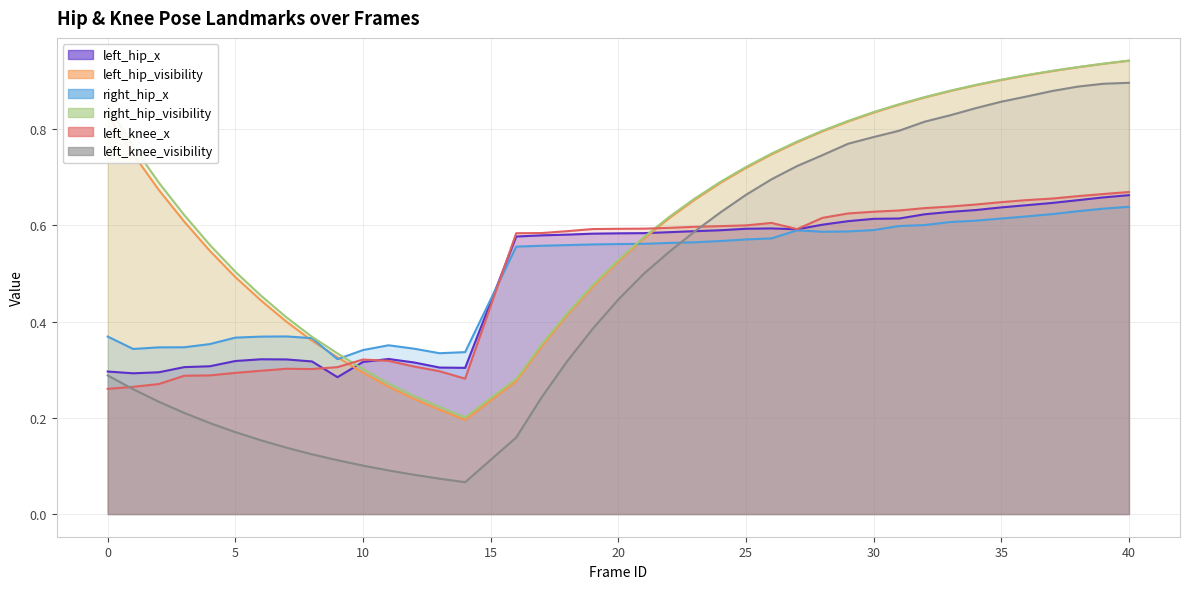

Reading left to right, transcribe all the data shown in this chart.

left_hip_x: 0=0.3	1=0.3	2=0.3	3=0.3	4=0.3	5=0.3	6=0.3	7=0.3	8=0.3	9=0.3	10=0.3	11=0.3	12=0.3	13=0.3	14=0.3	16=0.6	17=0.6	18=0.6	19=0.6	20=0.6	21=0.6	22=0.6	23=0.6	24=0.6	25=0.6	26=0.6	27=0.6	28=0.6	29=0.6	30=0.6	31=0.6	32=0.6	33=0.6	34=0.6	35=0.6	36=0.6	37=0.6	38=0.7	39=0.7	40=0.7
left_hip_visibility: 0=0.8	1=0.7	2=0.7	3=0.6	4=0.5	5=0.5	6=0.4	7=0.4	8=0.4	9=0.3	10=0.3	11=0.3	12=0.2	13=0.2	14=0.2	16=0.3	17=0.3	18=0.4	19=0.5	20=0.5	21=0.6	22=0.6	23=0.7	24=0.7	25=0.7	26=0.7	27=0.8	28=0.8	29=0.8	30=0.8	31=0.9	32=0.9	33=0.9	34=0.9	35=0.9	36=0.9	37=0.9	38=0.9	39=0.9	40=0.9
right_hip_x: 0=0.4	1=0.3	2=0.3	3=0.3	4=0.4	5=0.4	6=0.4	7=0.4	8=0.4	9=0.3	10=0.3	11=0.4	12=0.3	13=0.3	14=0.3	16=0.6	17=0.6	18=0.6	19=0.6	20=0.6	21=0.6	22=0.6	23=0.6	24=0.6	25=0.6	26=0.6	27=0.6	28=0.6	29=0.6	30=0.6	31=0.6	32=0.6	33=0.6	34=0.6	35=0.6	36=0.6	37=0.6	38=0.6	39=0.6	40=0.6
right_hip_visibility: 0=0.8	1=0.8	2=0.7	3=0.6	4=0.6	5=0.5	6=0.5	7=0.4	8=0.4	9=0.3	10=0.3	11=0.3	12=0.2	13=0.2	14=0.2	16=0.3	17=0.4	18=0.4	19=0.5	20=0.5	21=0.6	22=0.6	23=0.7	24=0.7	25=0.7	26=0.7	27=0.8	28=0.8	29=0.8	30=0.8	31=0.9	32=0.9	33=0.9	34=0.9	35=0.9	36=0.9	37=0.9	38=0.9	39=0.9	40=0.9
left_knee_x: 0=0.3	1=0.3	2=0.3	3=0.3	4=0.3	5=0.3	6=0.3	7=0.3	8=0.3	9=0.3	10=0.3	11=0.3	12=0.3	13=0.3	14=0.3	16=0.6	17=0.6	18=0.6	19=0.6	20=0.6	21=0.6	22=0.6	23=0.6	24=0.6	25=0.6	26=0.6	27=0.6	28=0.6	29=0.6	30=0.6	31=0.6	32=0.6	33=0.6	34=0.6	35=0.6	36=0.7	37=0.7	38=0.7	39=0.7	40=0.7
left_knee_visibility: 0=0.3	1=0.3	2=0.2	3=0.2	4=0.2	5=0.2	6=0.2	7=0.1	8=0.1	9=0.1	10=0.1	11=0.1	12=0.1	13=0.1	14=0.1	16=0.2	17=0.2	18=0.3	19=0.4	20=0.4	21=0.5	22=0.5	23=0.6	24=0.6	25=0.7	26=0.7	27=0.7	28=0.7	29=0.8	30=0.8	31=0.8	32=0.8	33=0.8	34=0.8	35=0.9	36=0.9	37=0.9	38=0.9	39=0.9	40=0.9